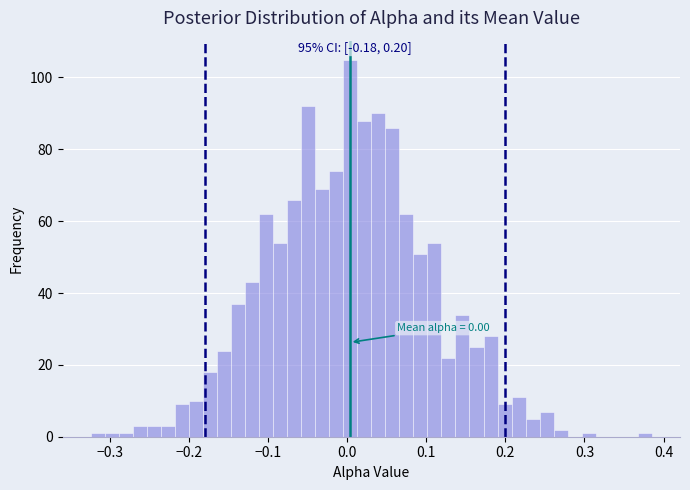

Around what value on the x-axis is the tallest bar? Give the approximate position of its centre, as read against the axis.

0.00